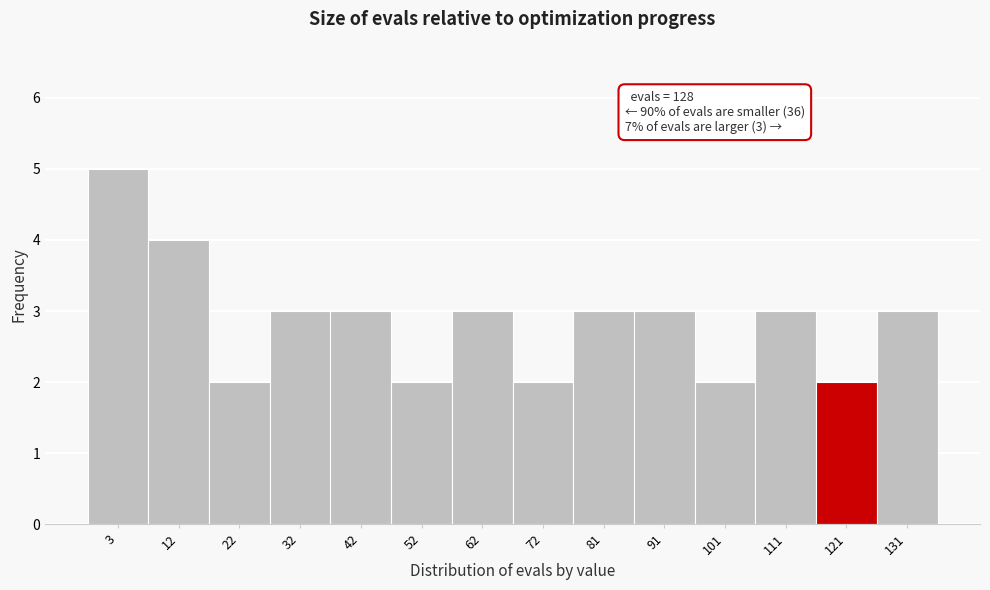

Reading left to right, extract all data points from this chart.

3=5	12=4	22=2	32=3	42=3	52=2	62=3	72=2	81=3	91=3	101=2	111=3	121=2	131=3